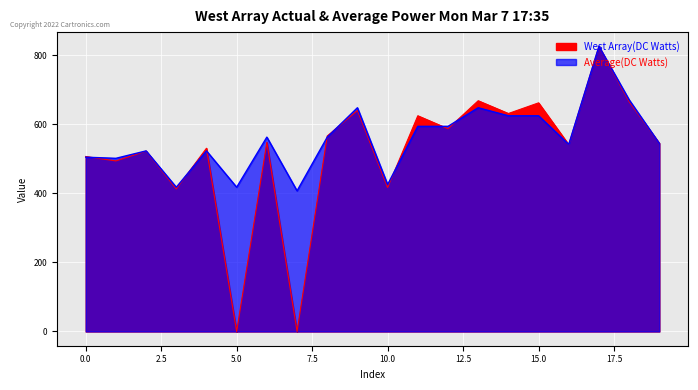

The West Array(DC Watts) series shows 625.2 at 11. True or false?

True